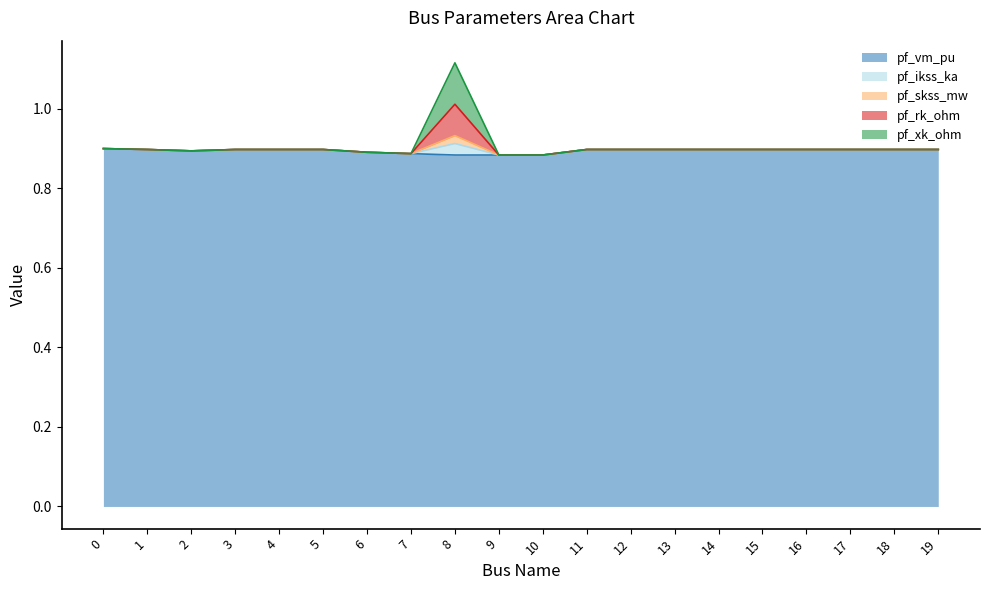

At which category is the sum across all series the highest?

8